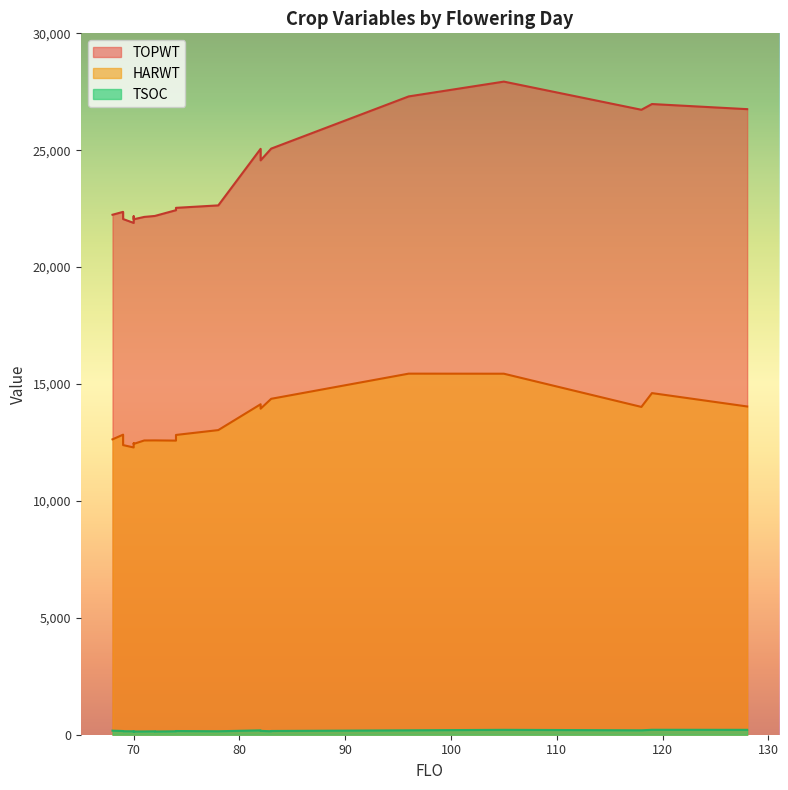

True or false: TOPWT has a value of 26976 at 119.

True